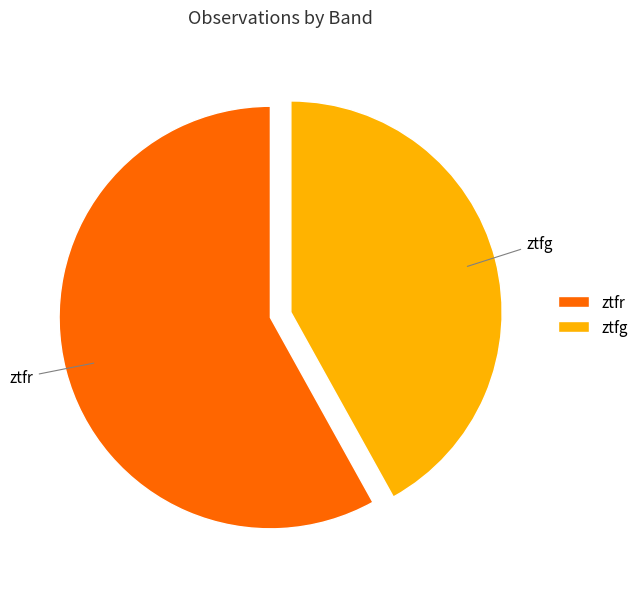

Rank the categories by value from highest to lowest.

ztfr, ztfg